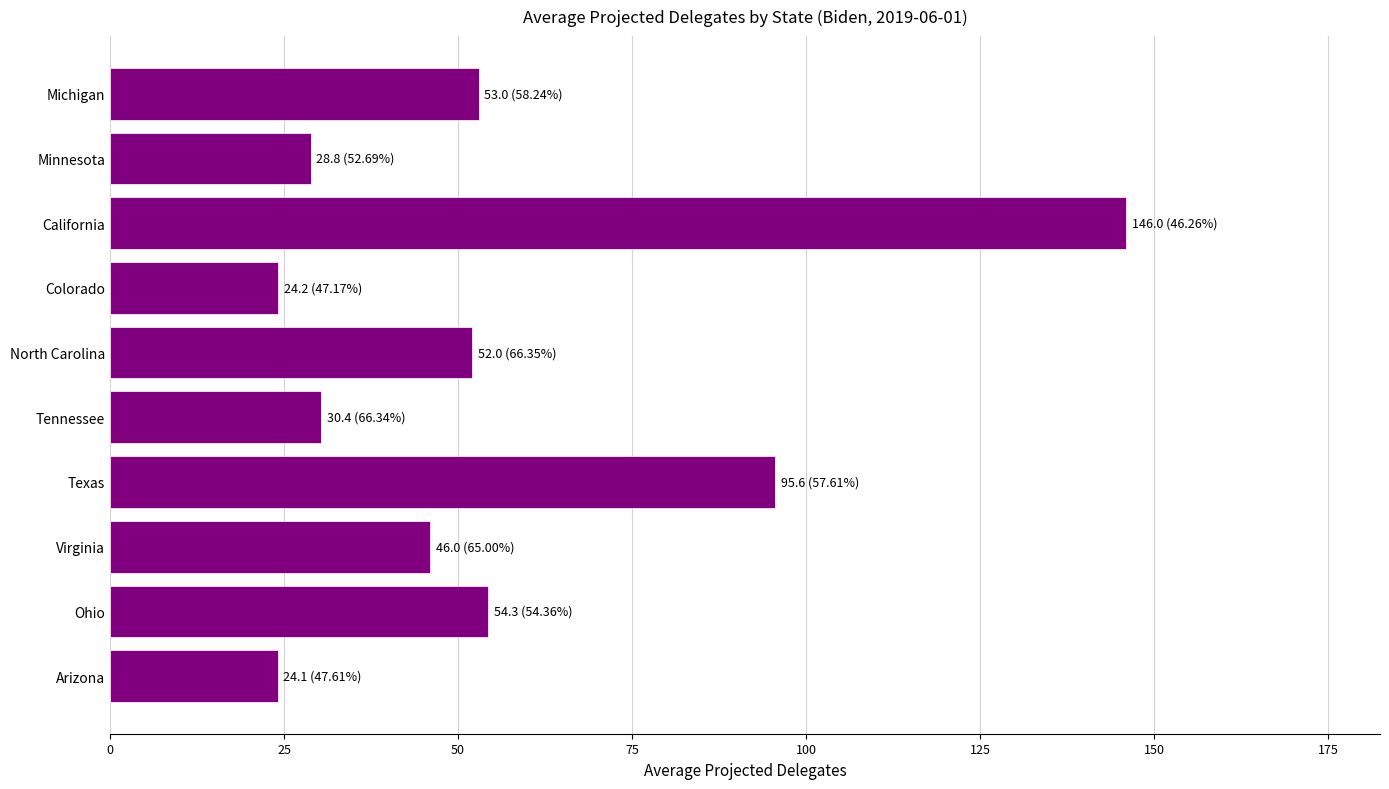

What is the value of the 5th bar from the top?

52.0